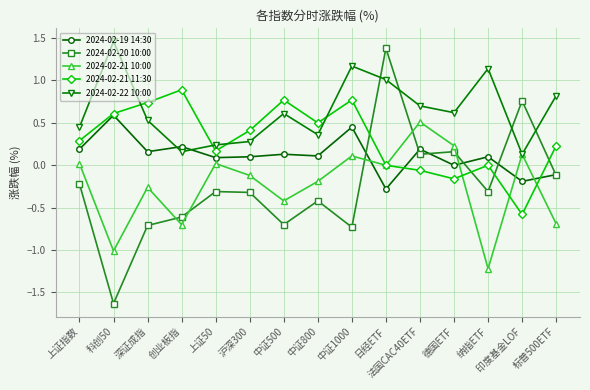

What is the smallest value displayed?

-1.6